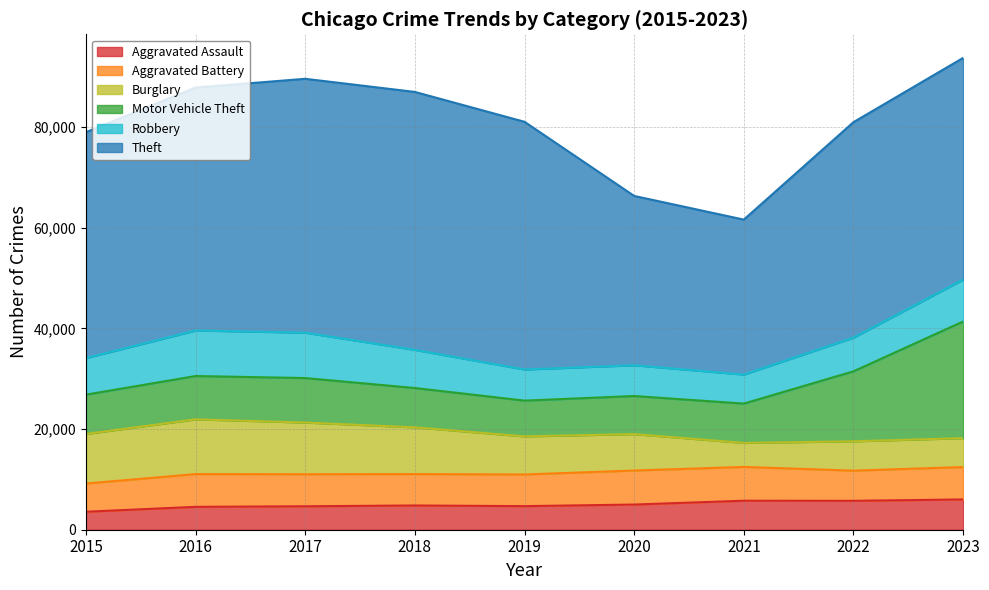

True or false: Motor Vehicle Theft and Aggravated Battery intersect in this chart.

False